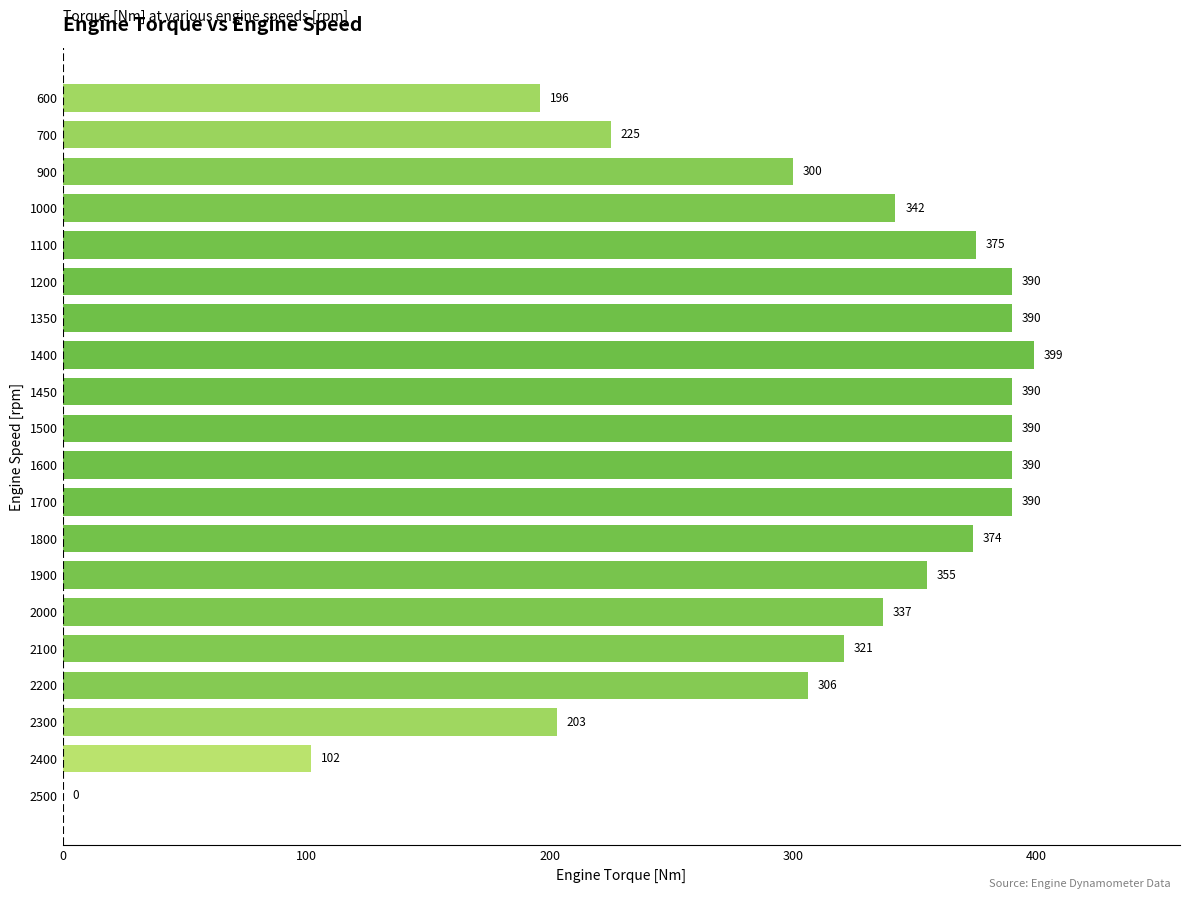

What is the sum of all values?

6175